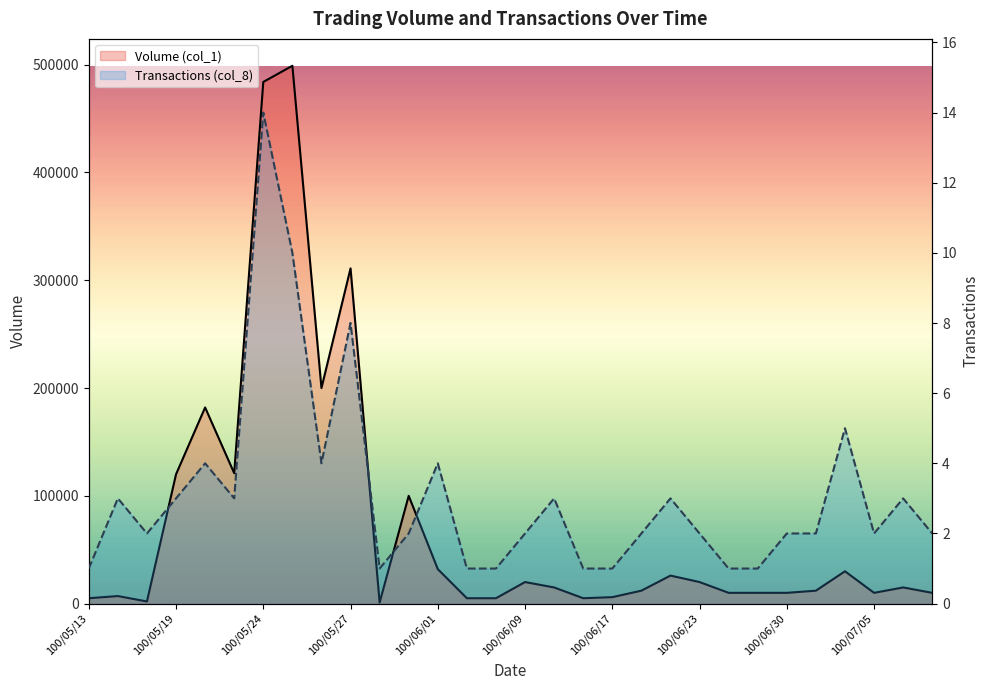

What is the spread (max minus min) of values at 100/05/31?

99998